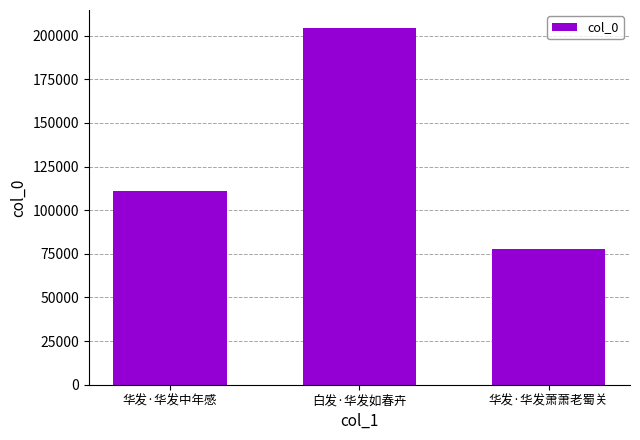

How many data points does each series have?

3